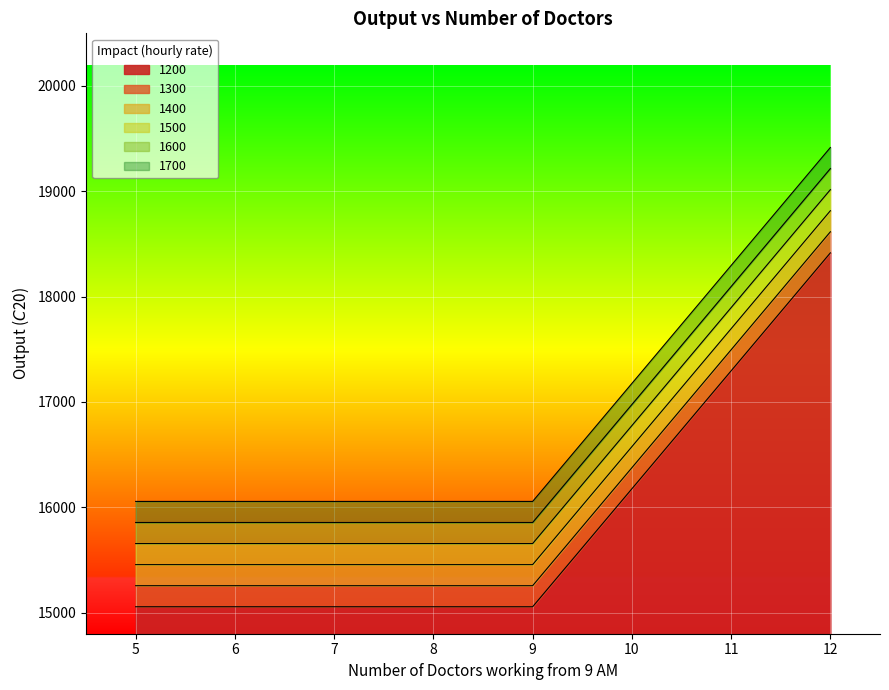

True or false: 1700 has more than 2 points higher than both neighbors.

False